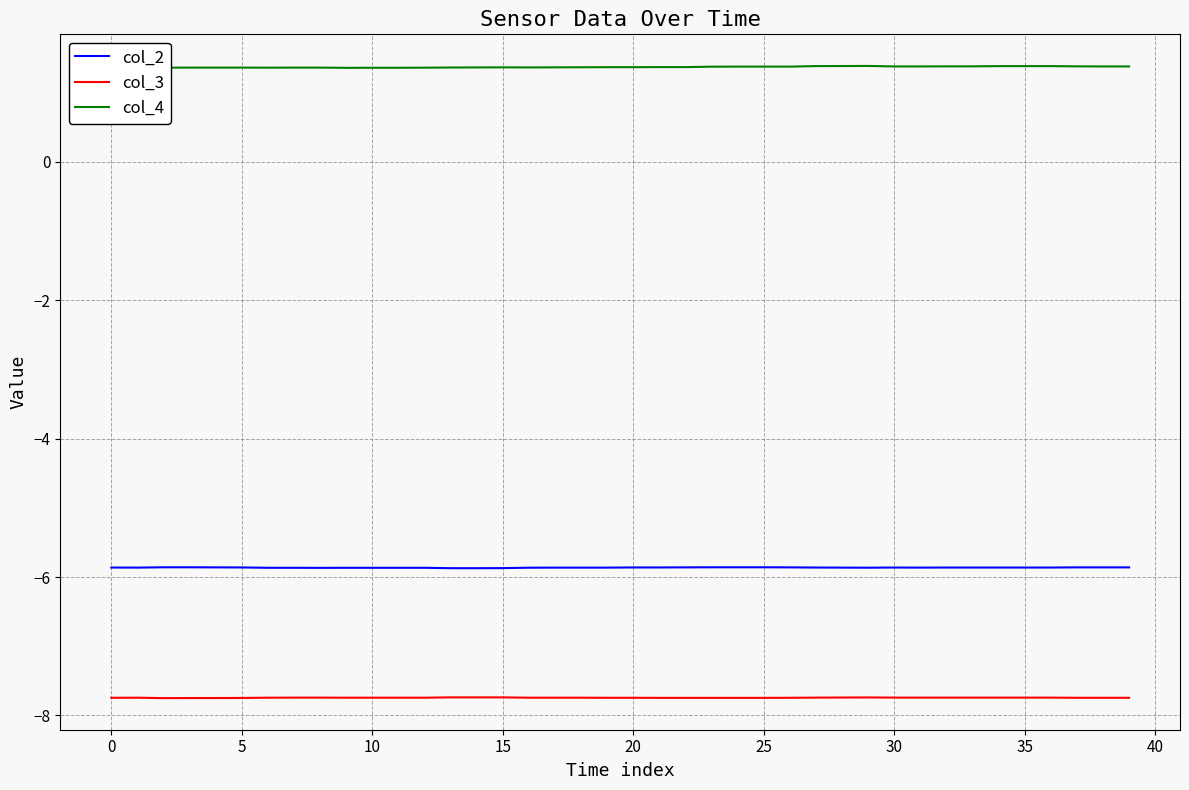

Which series has the largest total across all categories?

col_4